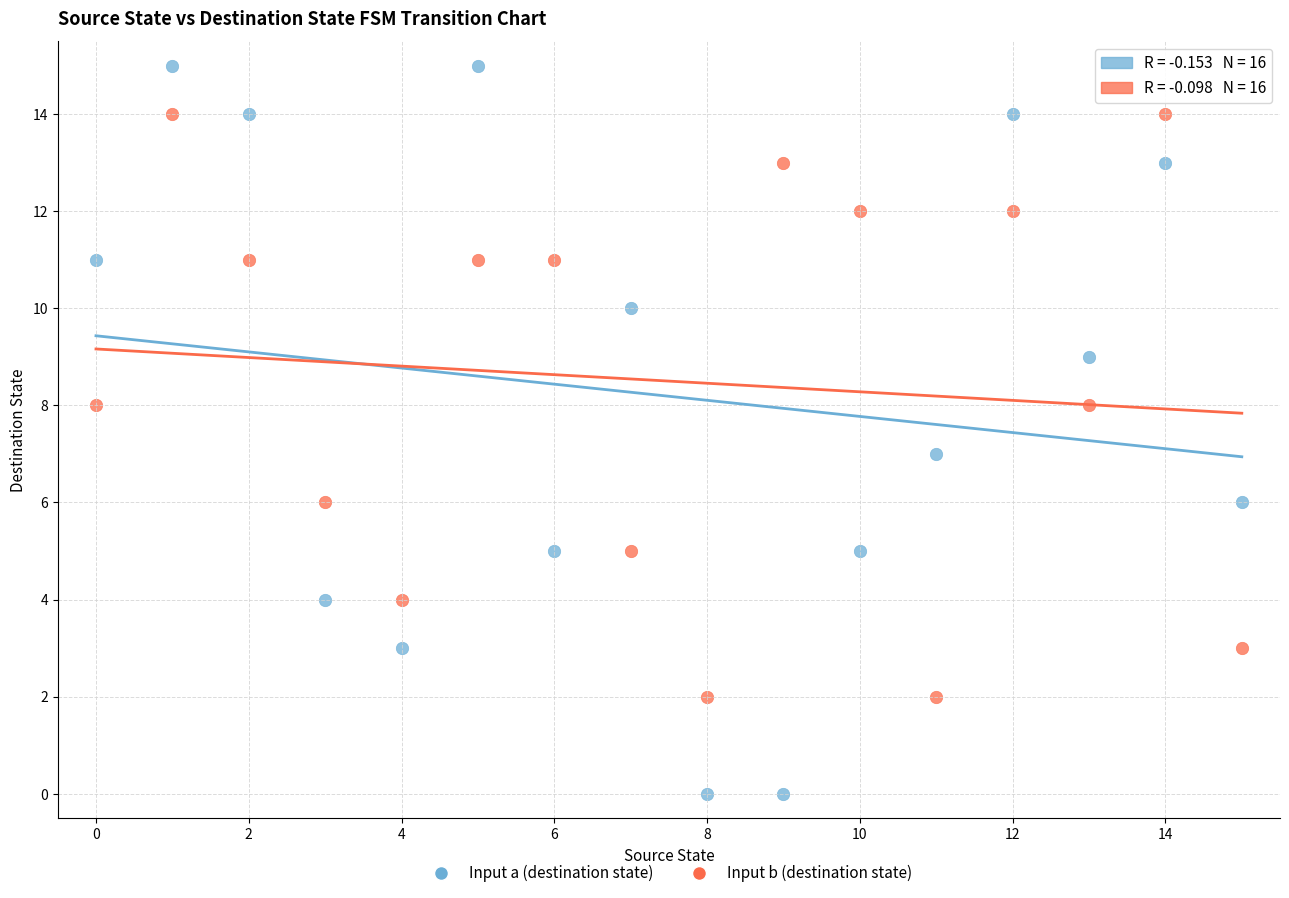

Which series has the widest spread of Y values?

Input a (destination state)